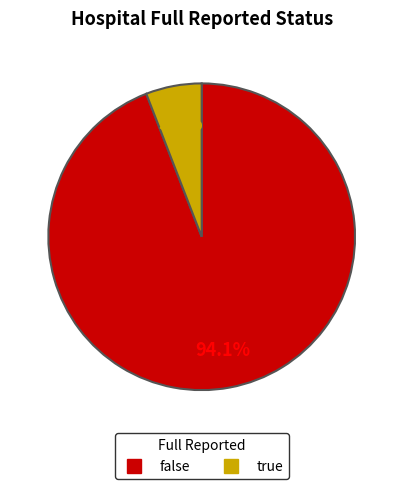

Which category has the biggest portion of the pie?

false